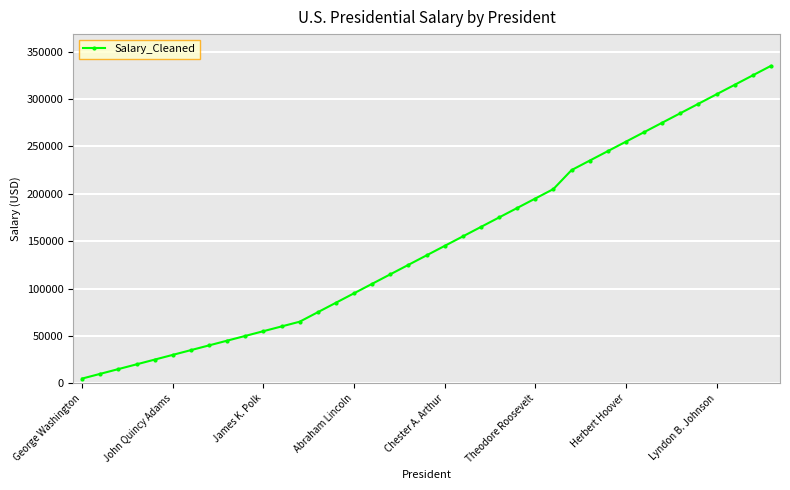

How many lines are shown in the chart?

1